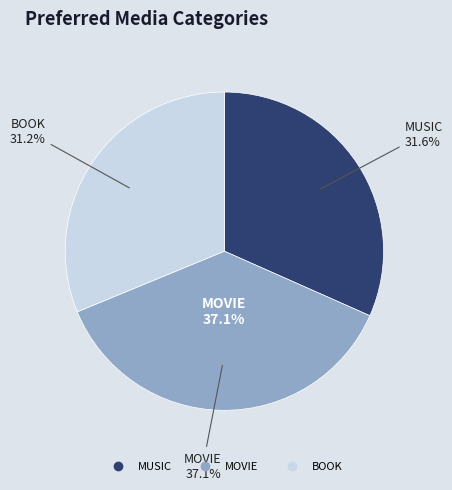

To the nearest percent, what is the combined percentage of BOOK and MUSIC?

63%